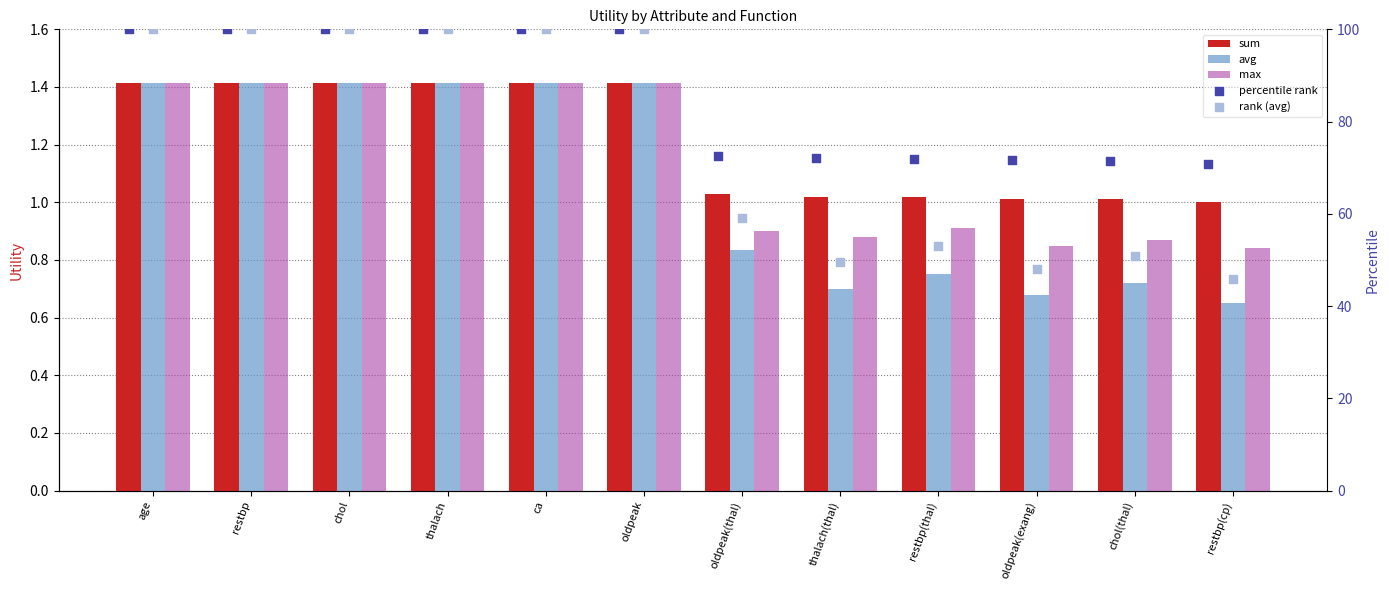

Is the value of avg at thalach(thal) greater than the value of percentile rank at age?

No